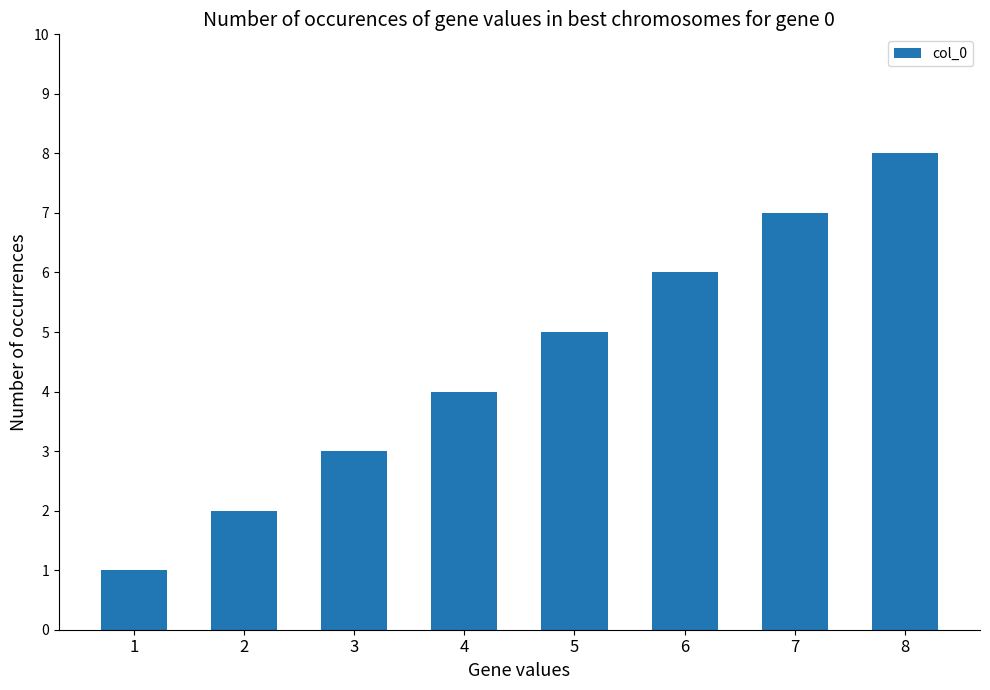

The value at 4 is 4. True or false?

True